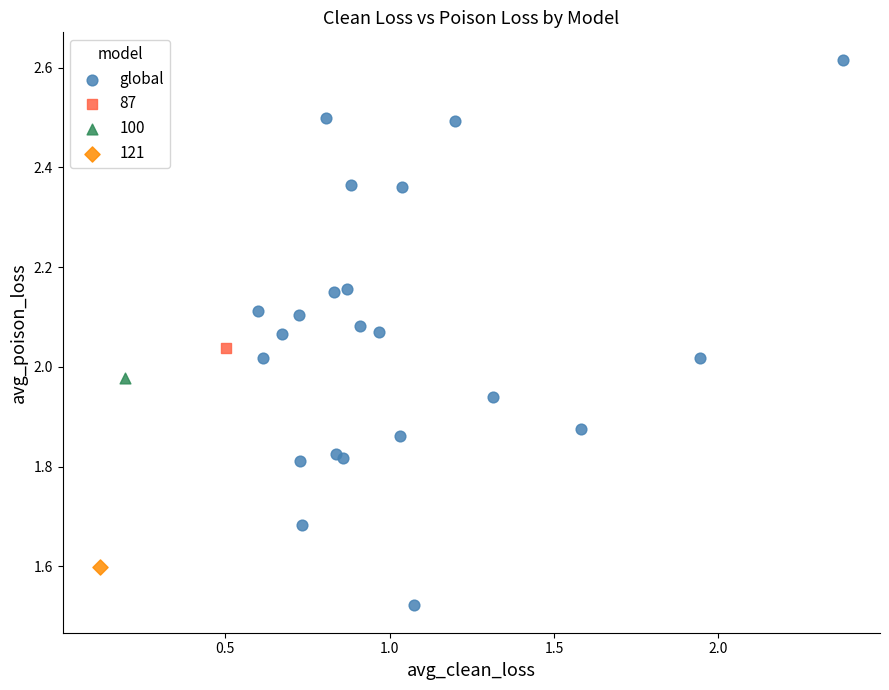

What are all the series names shown in the legend?

global, 87, 100, 121